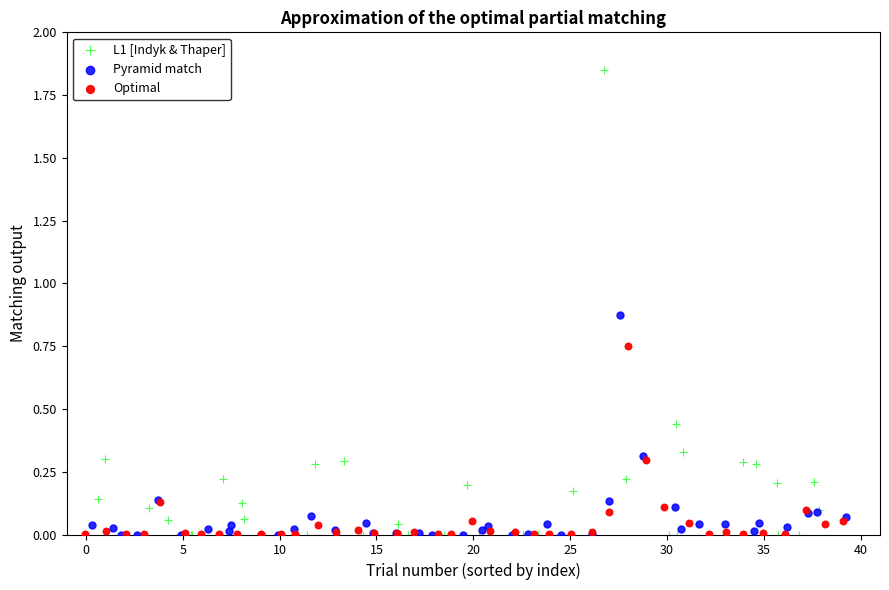

What are all the series names shown in the legend?

L1 [Indyk & Thaper], Pyramid match, Optimal